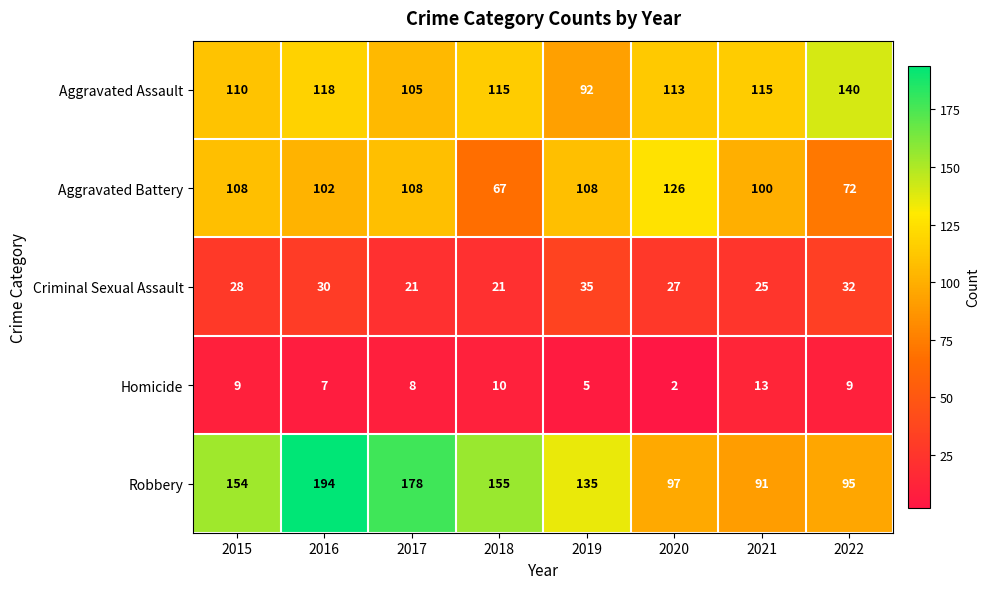

At which label is Robbery closest to 142?

2019